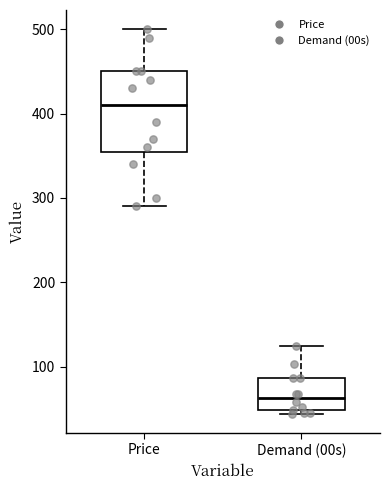

Which box is the tallest, from its lower edge to its upper edge?

Price